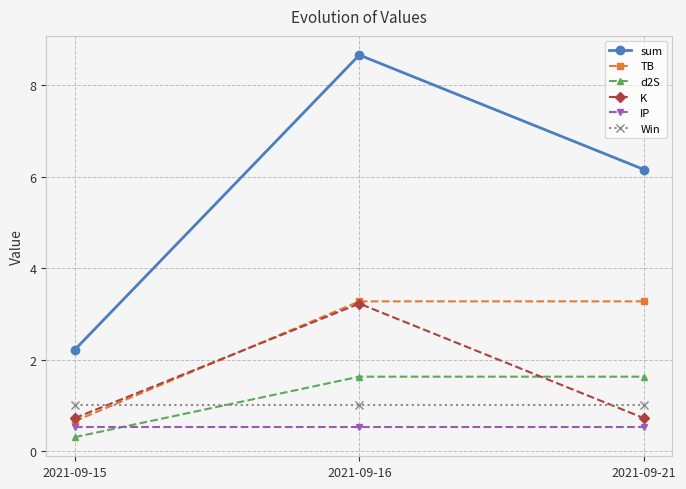

At which label does d2S first exceed 1?

2021-09-16